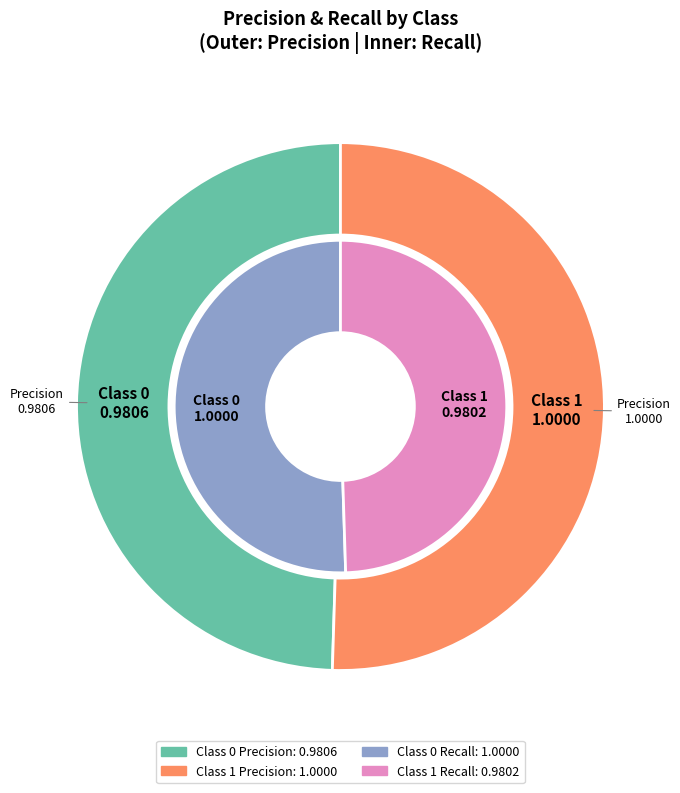

Combined, what portion of the pie is 1 and 0?

100.0%